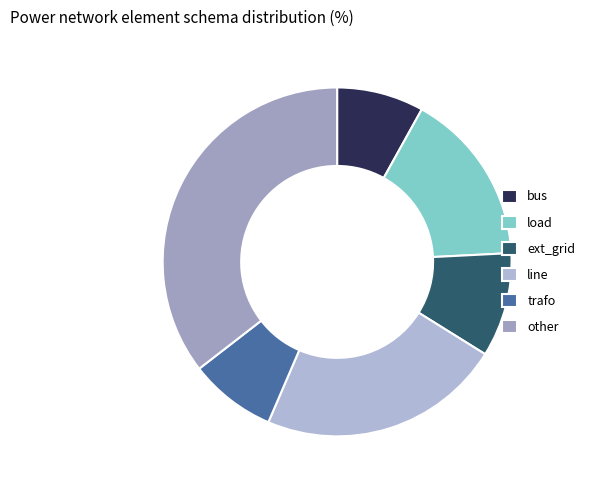

The load slice represents 26% of the pie. True or false?

False